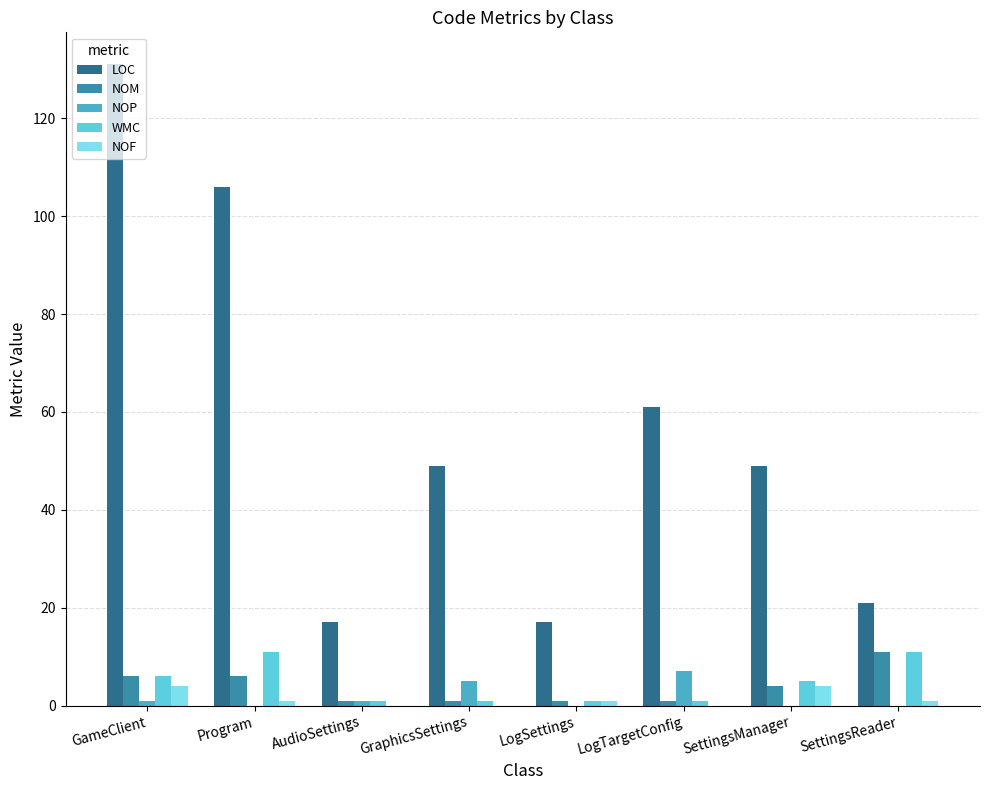

How many groups of bars are there?

8